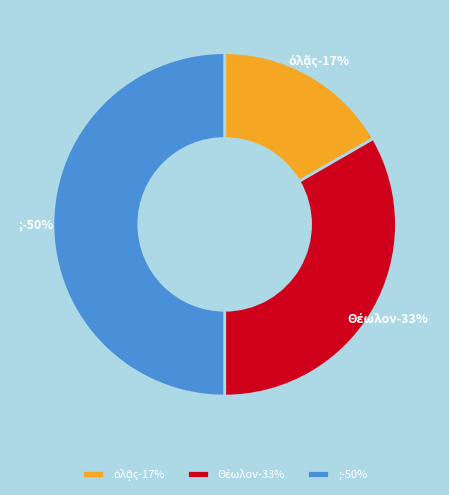

What is the ratio of the value at ; to the value at Θέωλον?

1.5